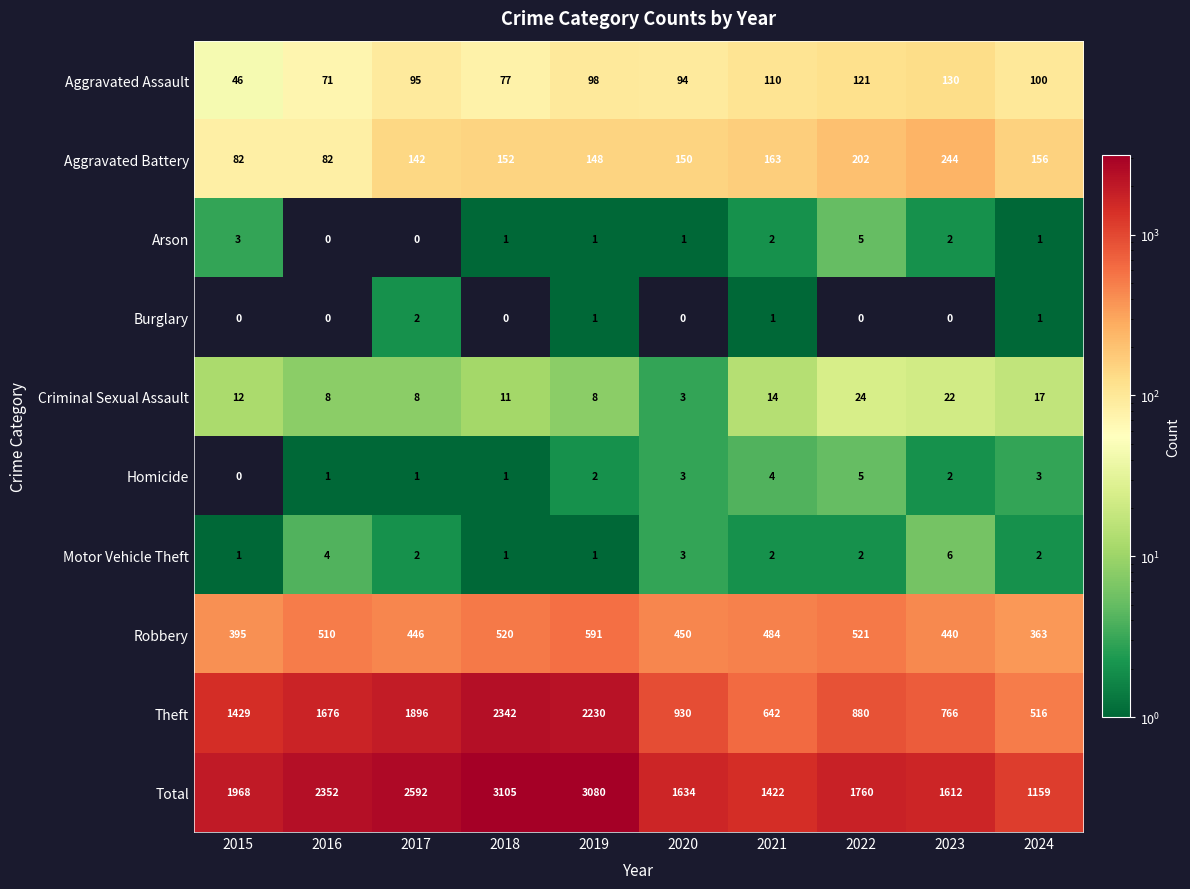

What is the approximate value of Criminal Sexual Assault at 2023, to the nearest 5?

20